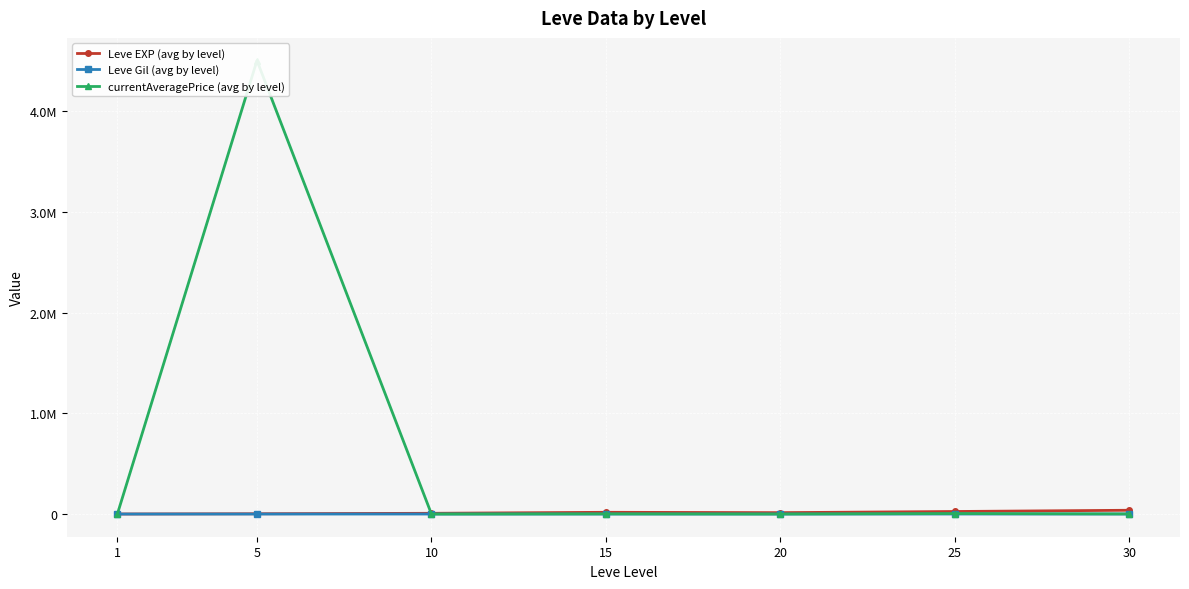

Is this an area chart (filled region under the line)?

No